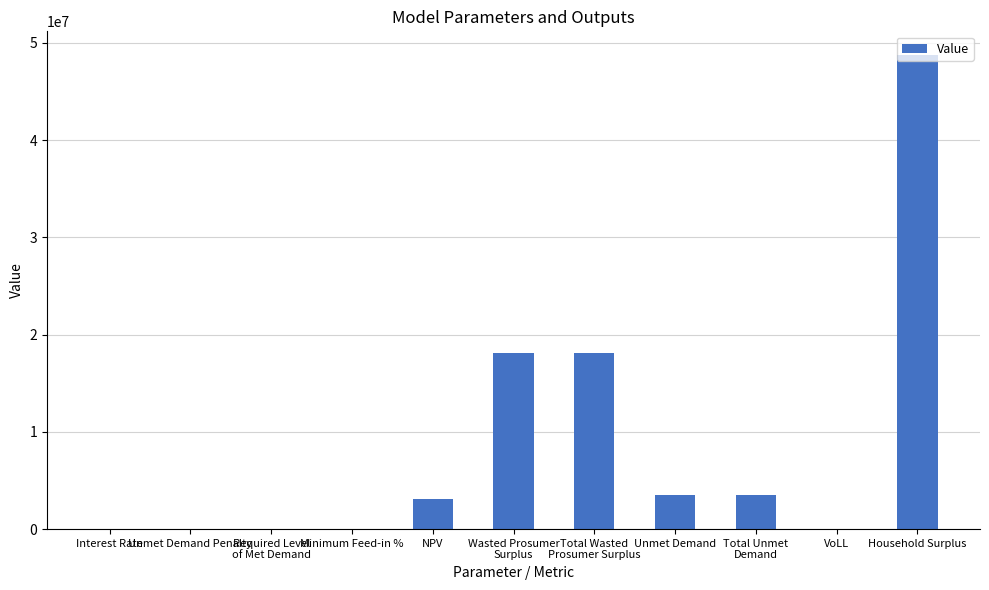

True or false: the data shows 1070667.0 at NPV.

False